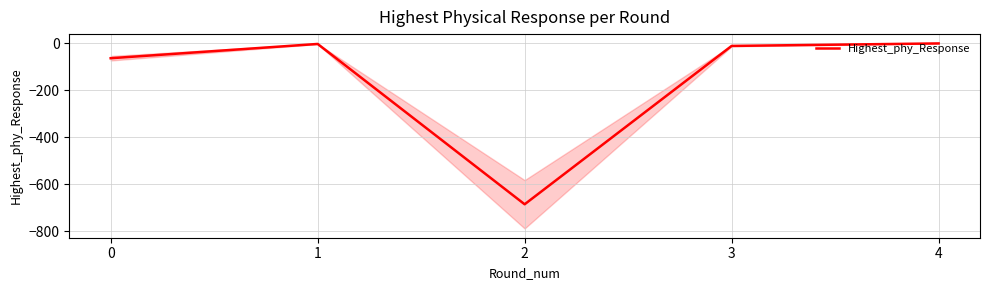

True or false: the data shows -3.9 at 1.

True